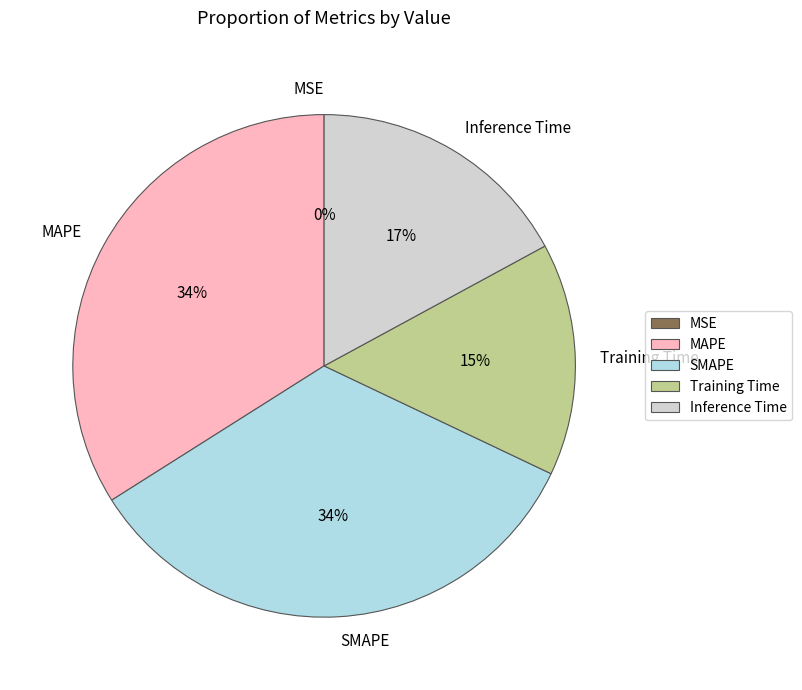

Is there a majority slice in this chart?

No